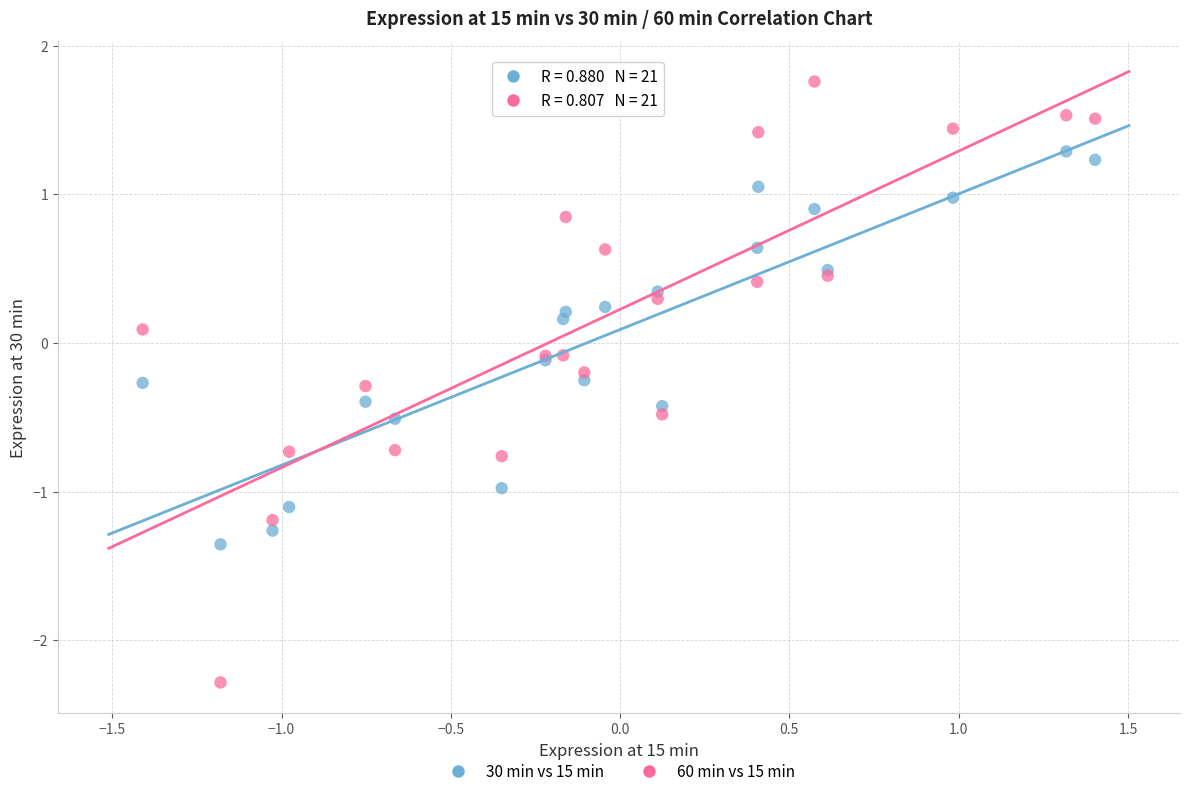

Which series contains the lowest Y value?

60 min vs 15 min